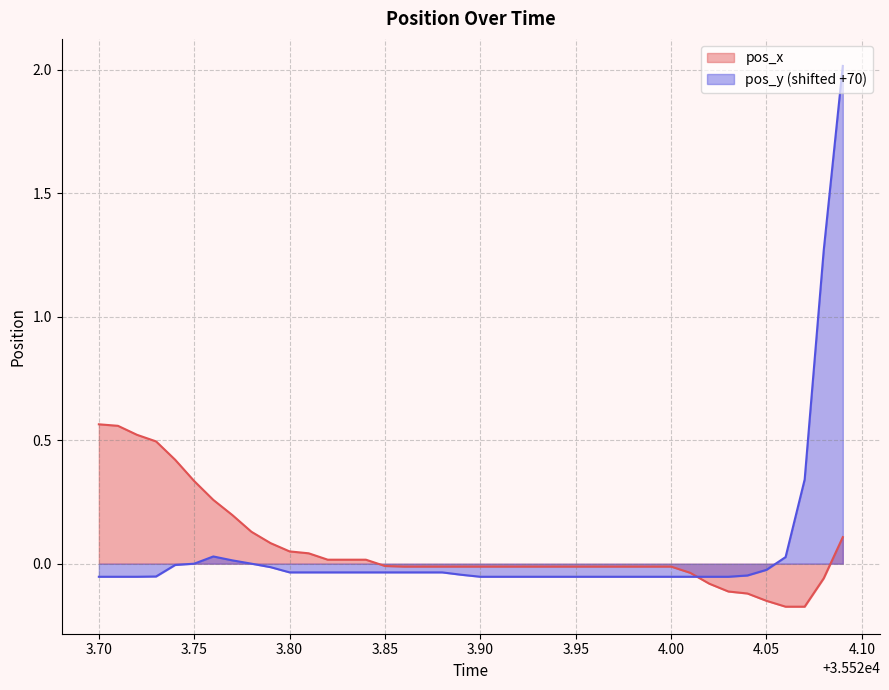

Rank the series by their maximum value, from highest to lowest.

pos_y (shifted +70), pos_x